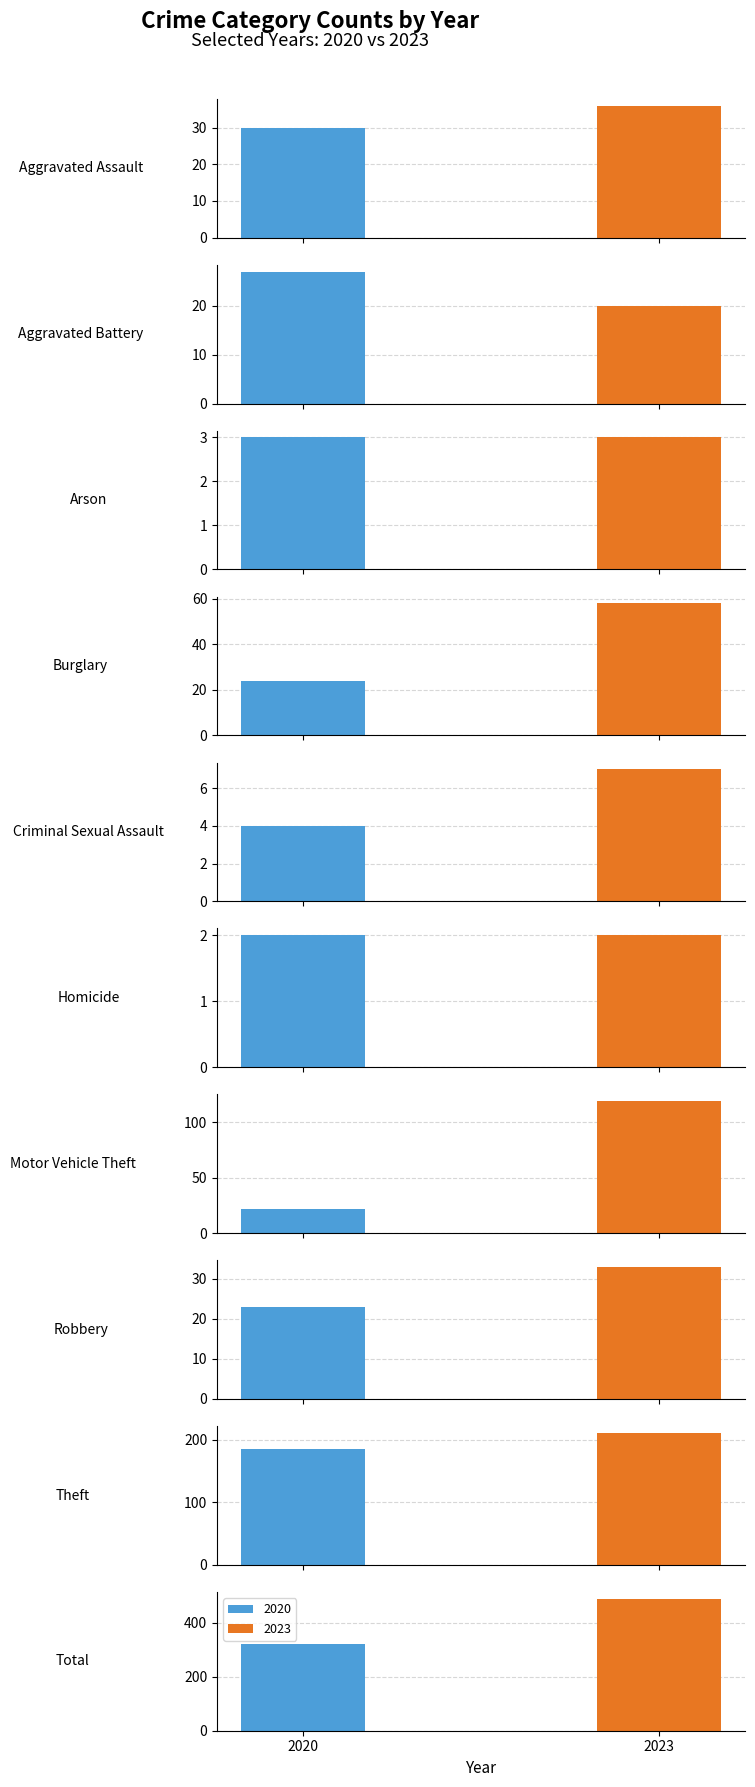

At which category does the chart reach its minimum across all series?

Homicide